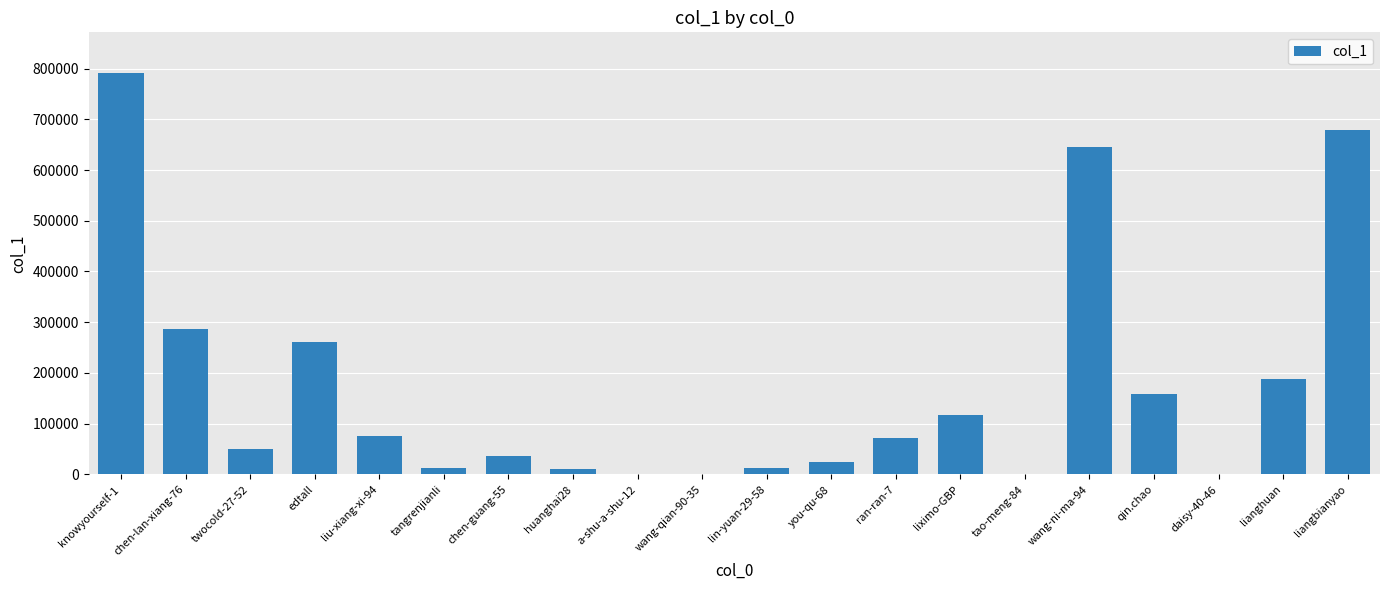

The chart shows a value of 157786 at qin.chao. True or false?

True